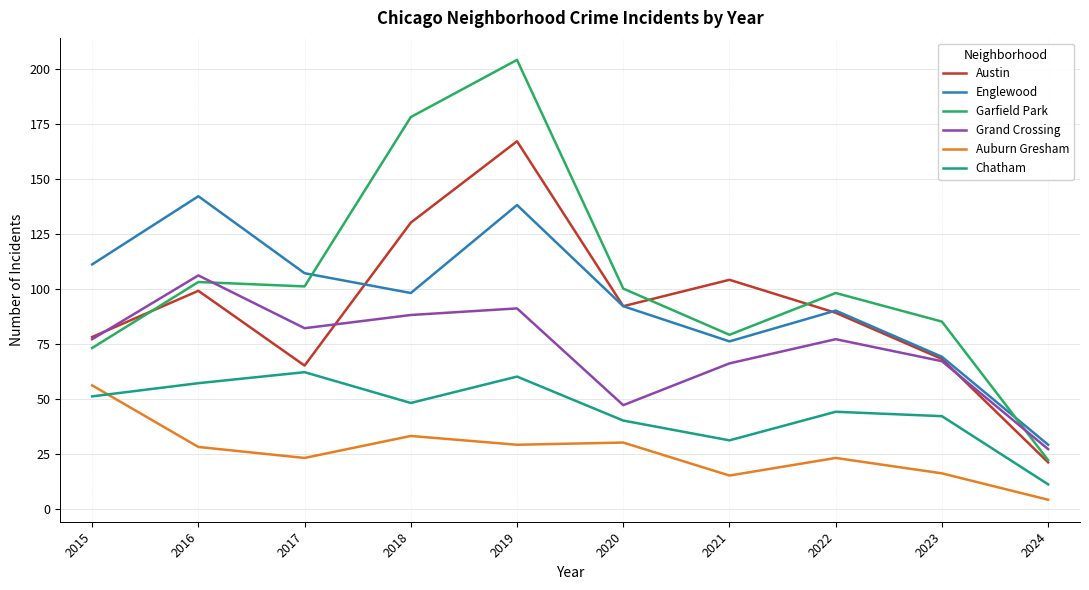

What is the sum of the Auburn Gresham values at 2017 and 2015?

79